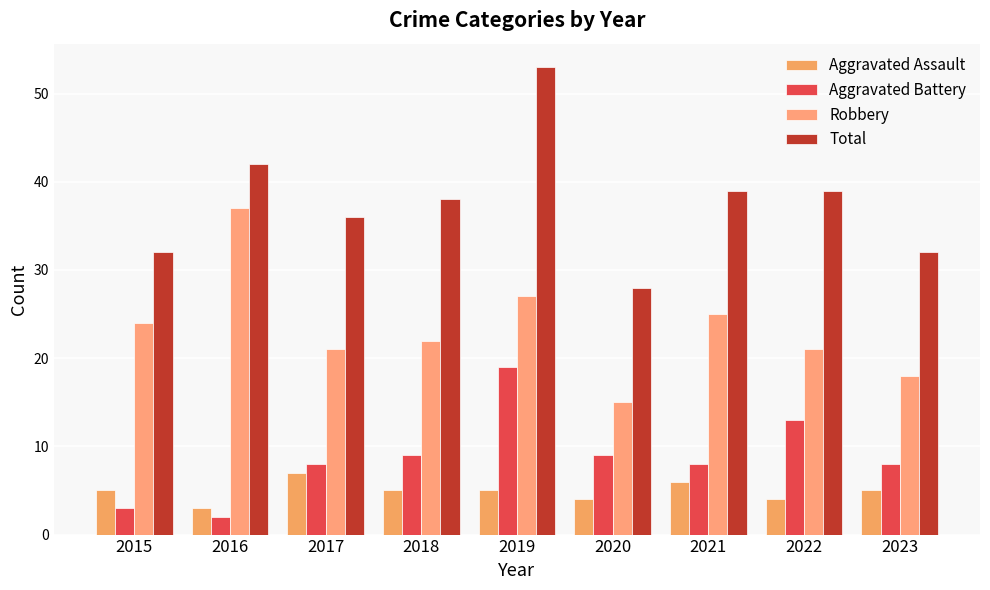

Rank the categories by Aggravated Assault value from highest to lowest.

2017, 2021, 2015, 2018, 2019, 2023, 2020, 2022, 2016